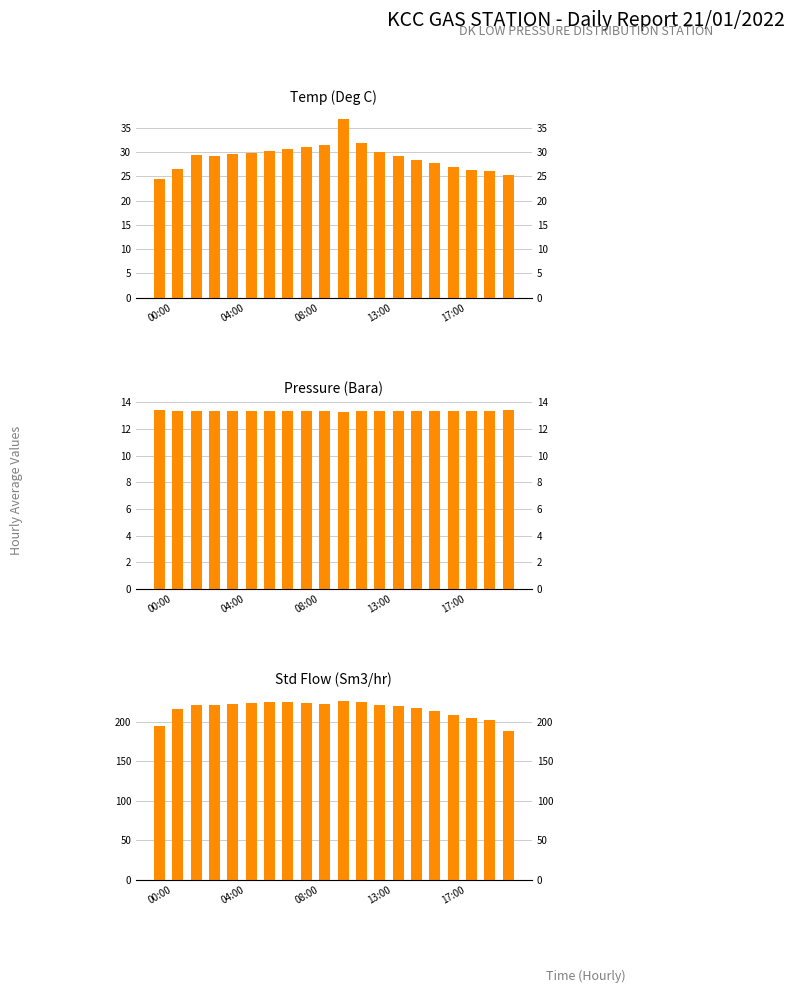

What is the difference between the Temp (Deg) values at 17:00 and 04:00?

3.0